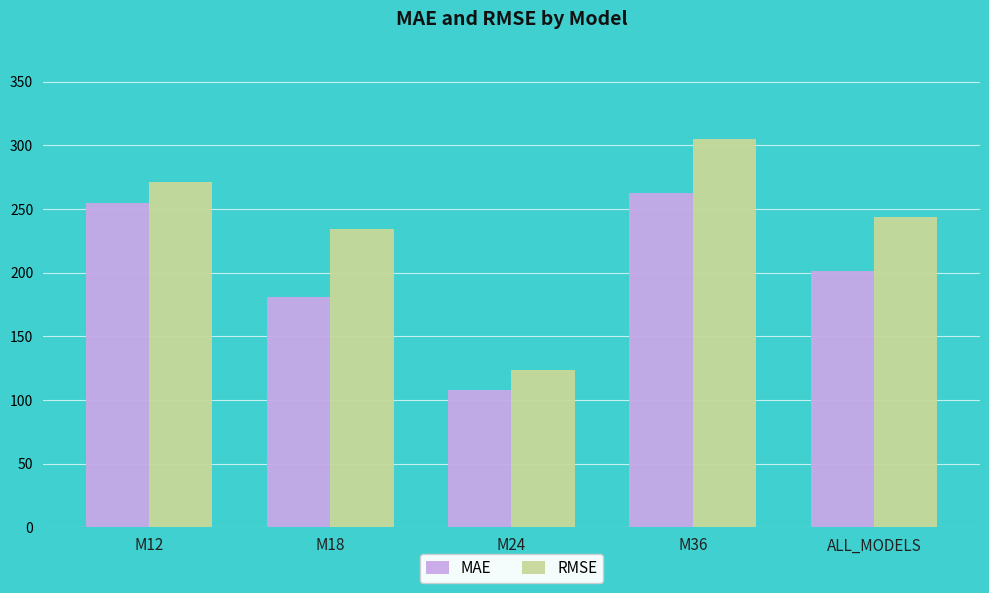

Which series has the widest spread of values?

RMSE